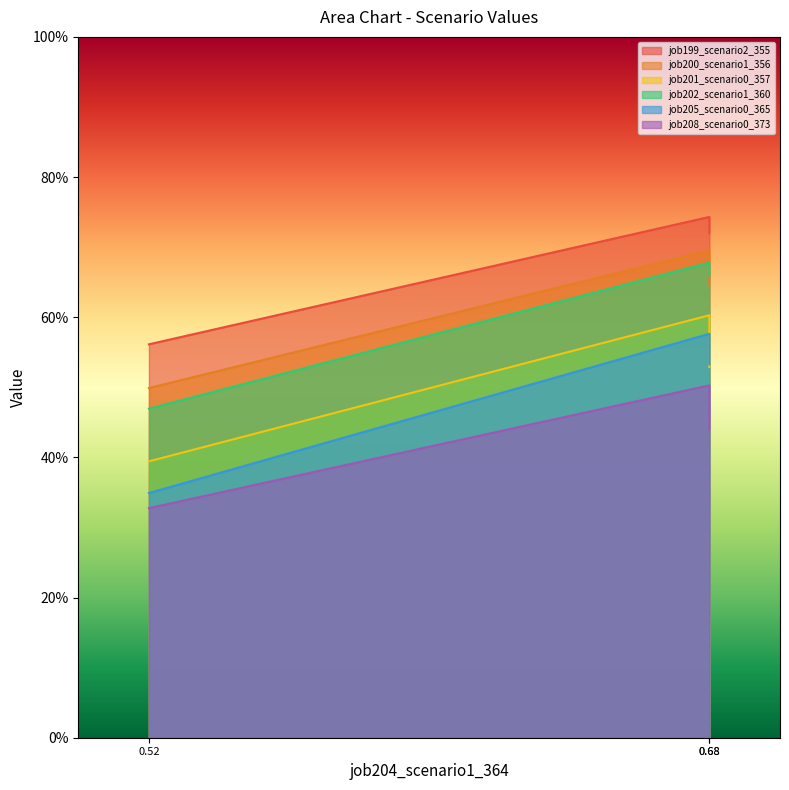

The job202_scenario1_360 series shows 0.2 at 0.68. True or false?

False